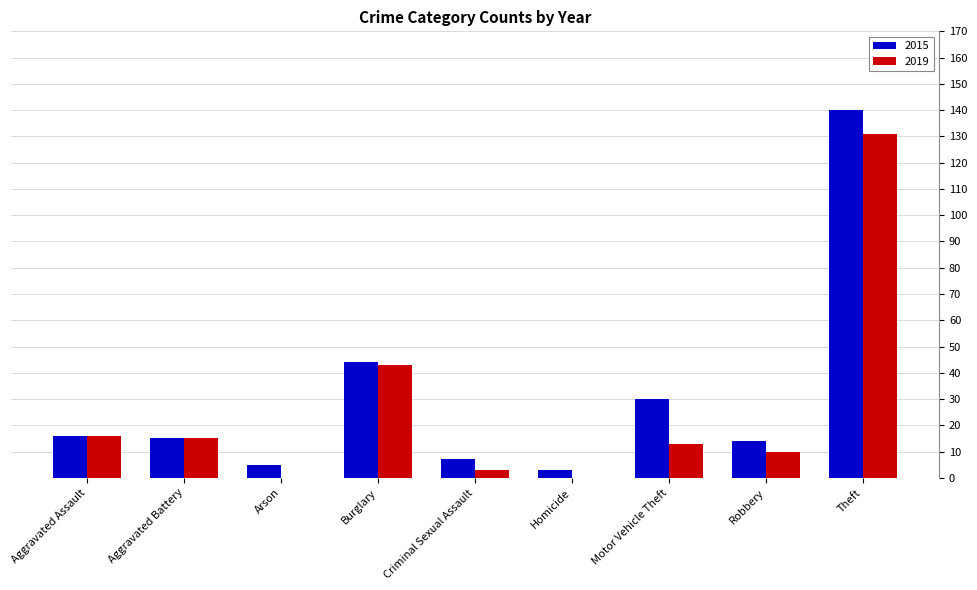

Between Motor Vehicle Theft and Theft, which series saw the biggest shift?

2019